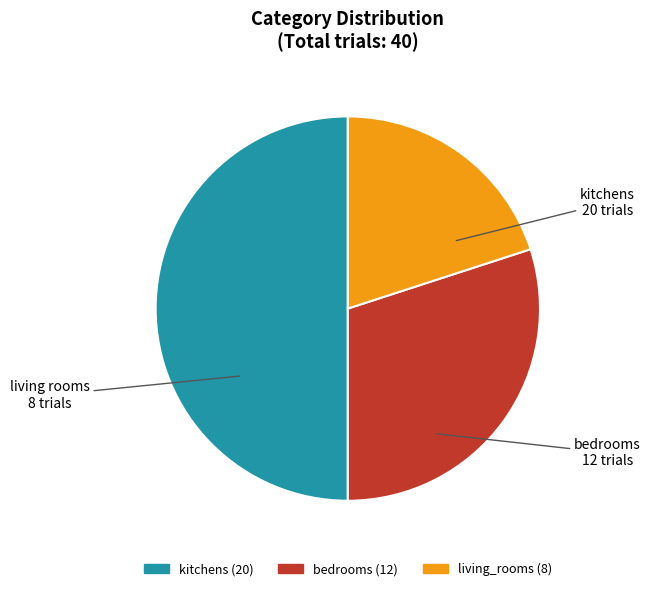

How many segments does this pie chart have?

3